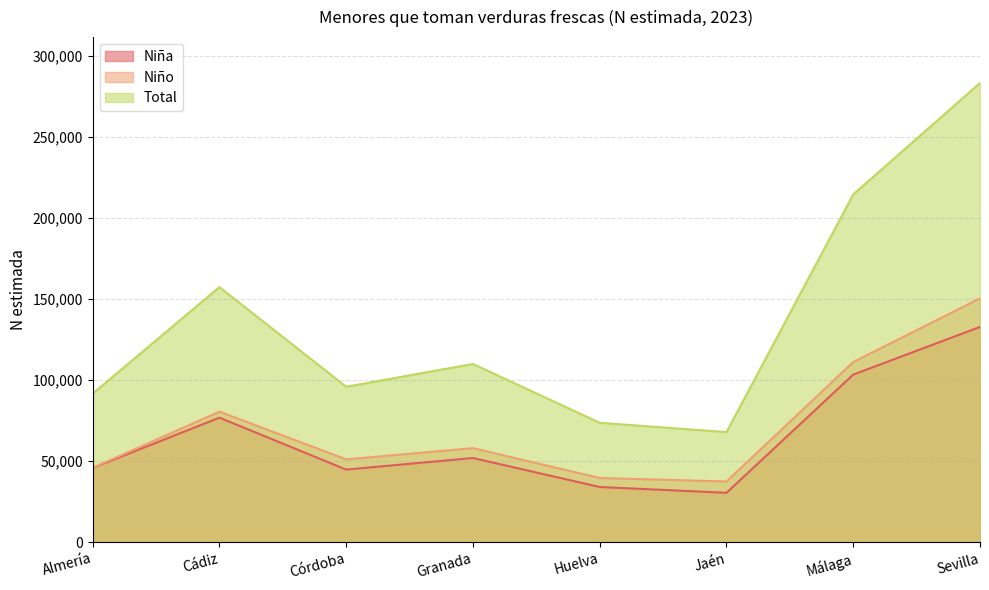

What is the sum of all Niño values?

573722